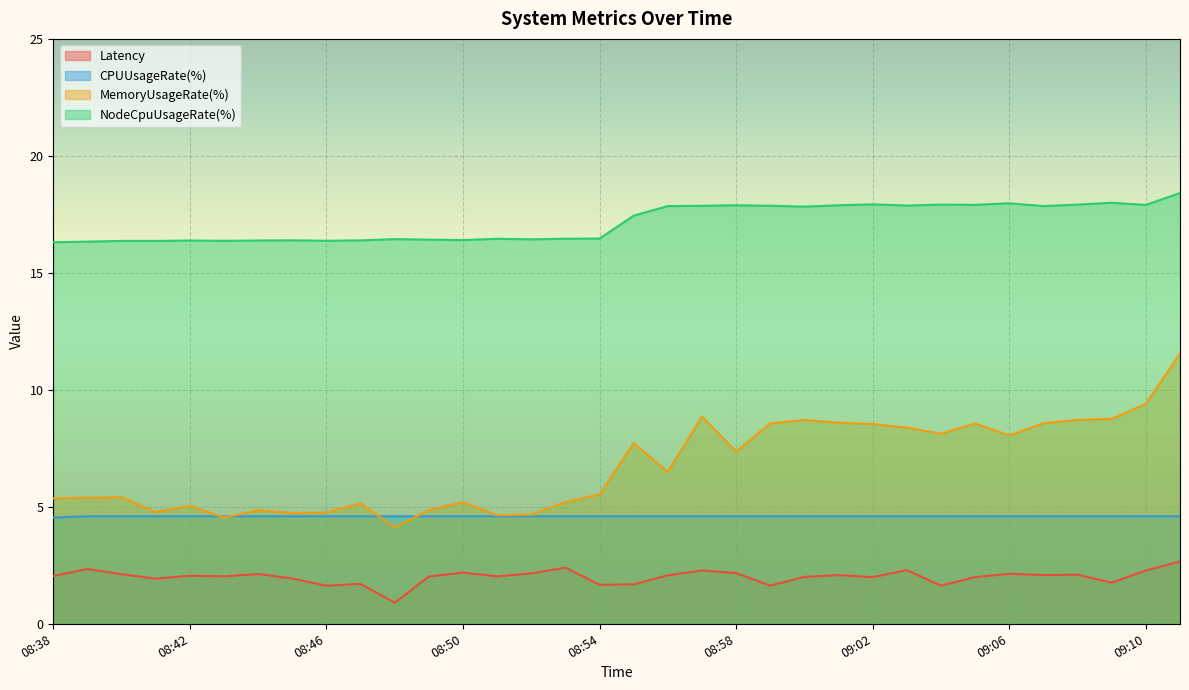

Which series has the largest total across all categories?

NodeCpuUsageRate(%)